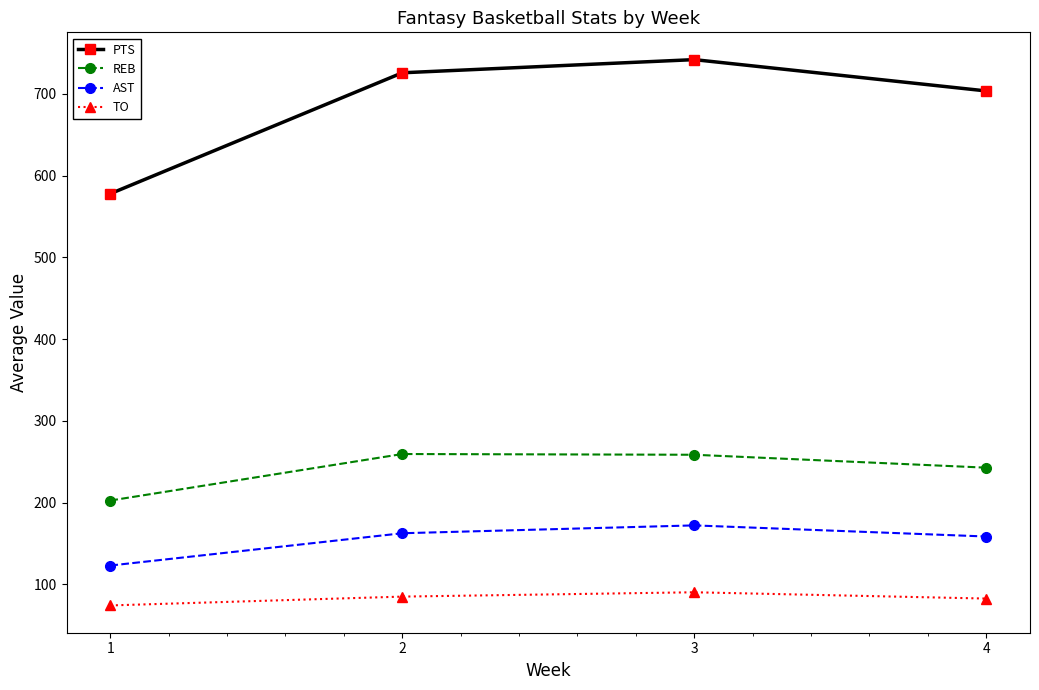

True or false: AST and TO intersect in this chart.

False